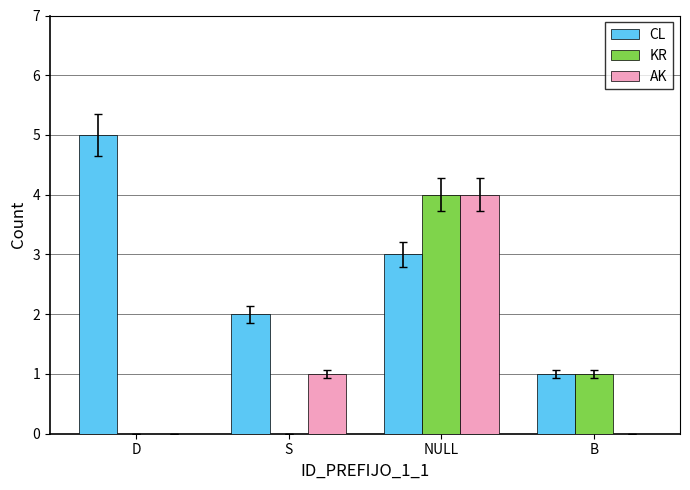

How many data points does each series have?

4